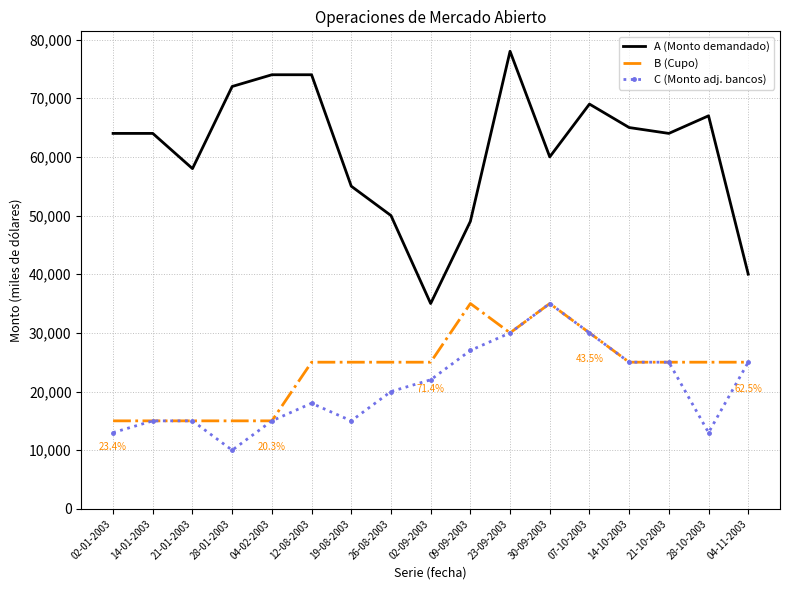

What is the spread (max minus min) of values at 02-01-2003?

51000